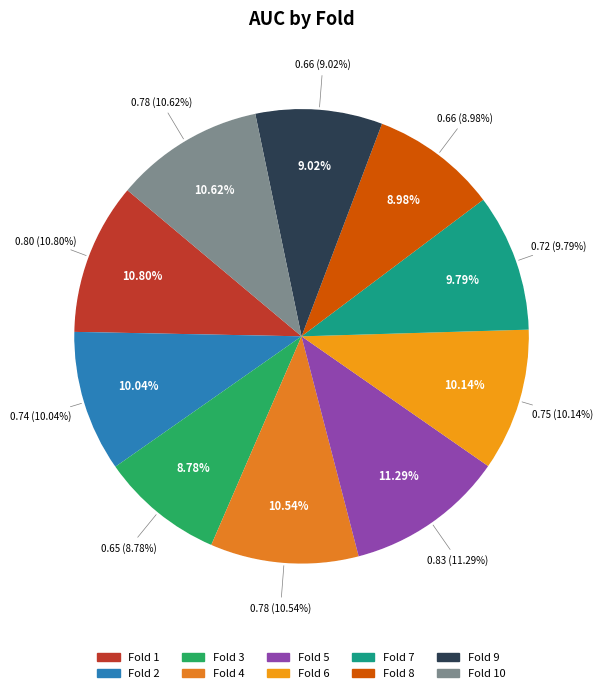

Is Fold 8 the majority of the pie?

No